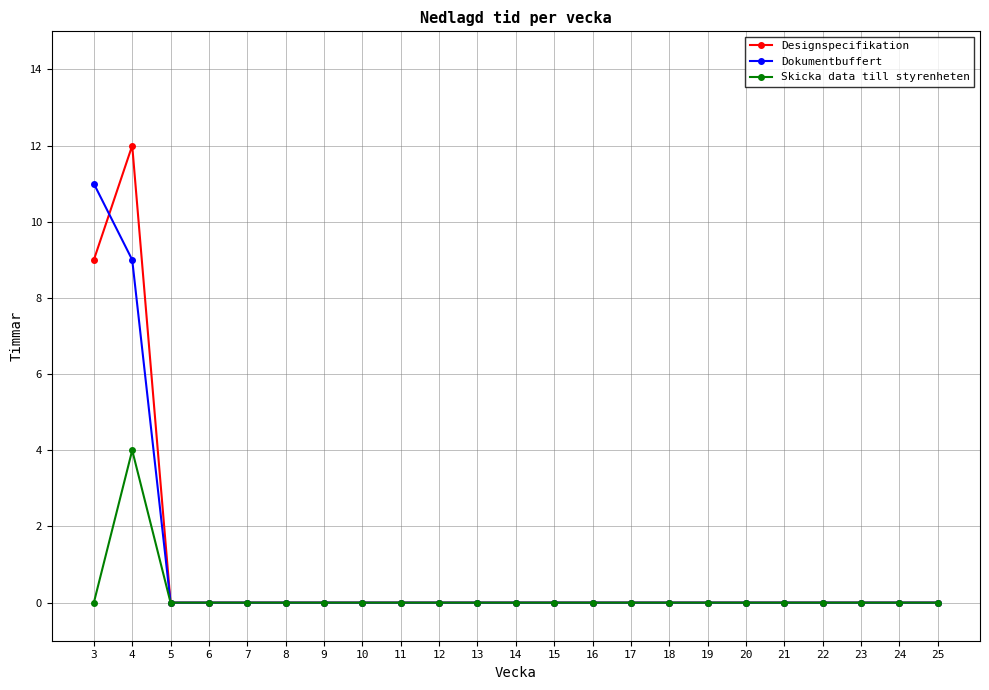

At which category does Skicka data till styrenheten reach its first local peak?

4